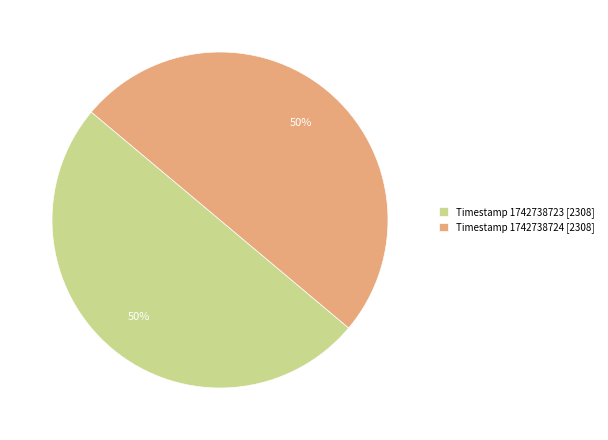

To the nearest percent, what portion does Timestamp 1742738724 [2308] represent?

50%